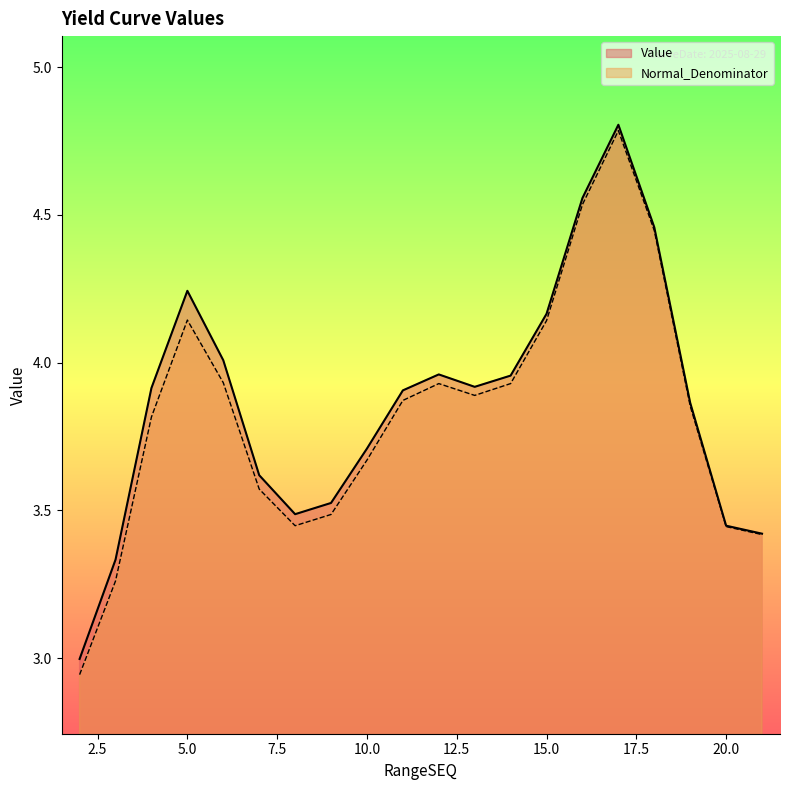

Read the Value value at 13.

3.9